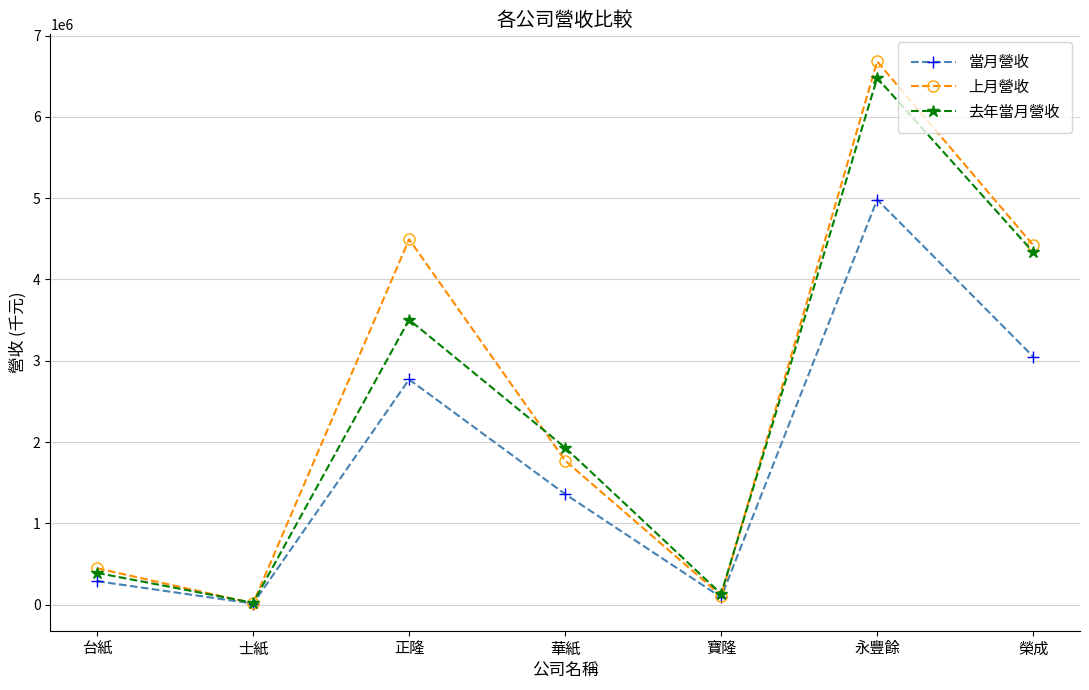

What is the label of the 2nd point from the right?

永豐餘